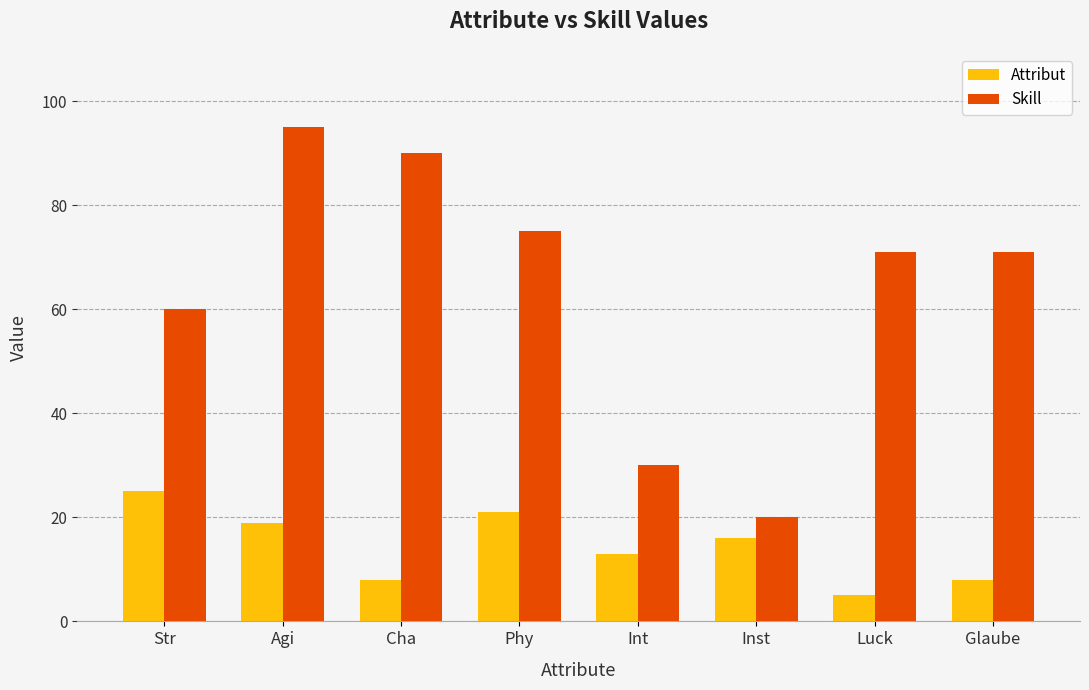

Count the number of data series in this chart.

2